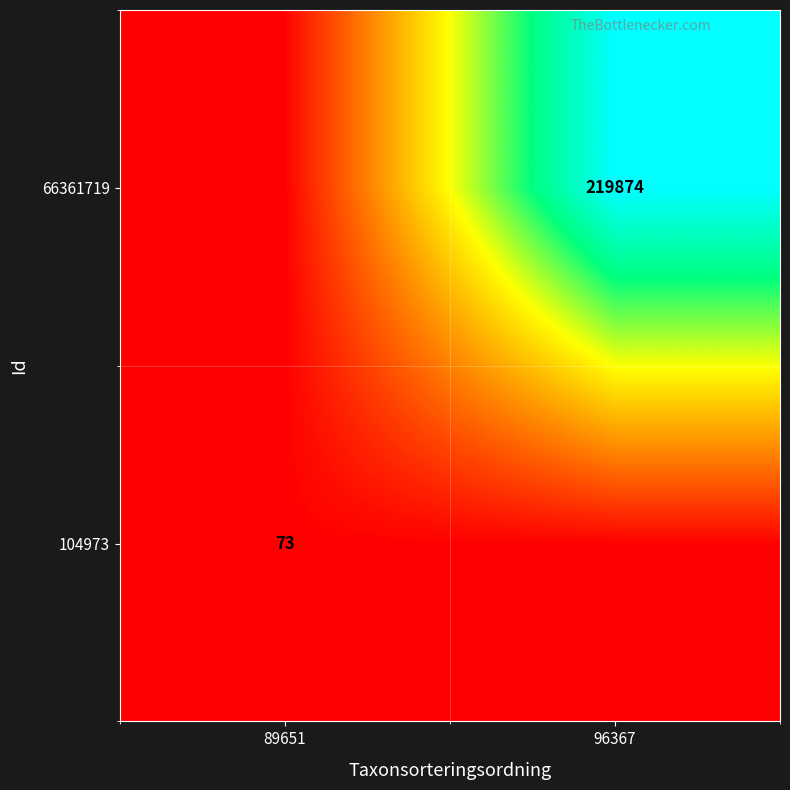

Is it true that 104973 equals 0.0 at 89651?

False